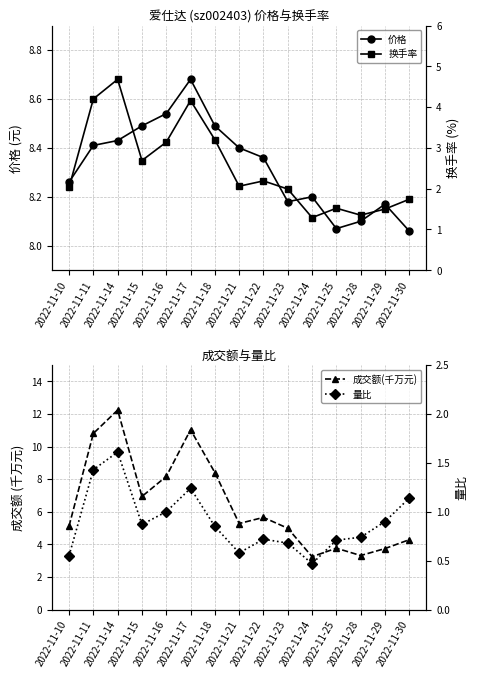

Which category has the highest value in the 成交额(千万元) series?

2022-11-14